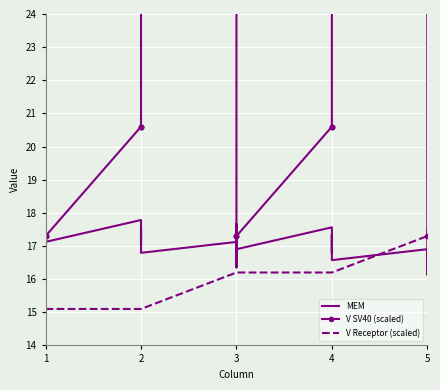

How many lines are shown in the chart?

3